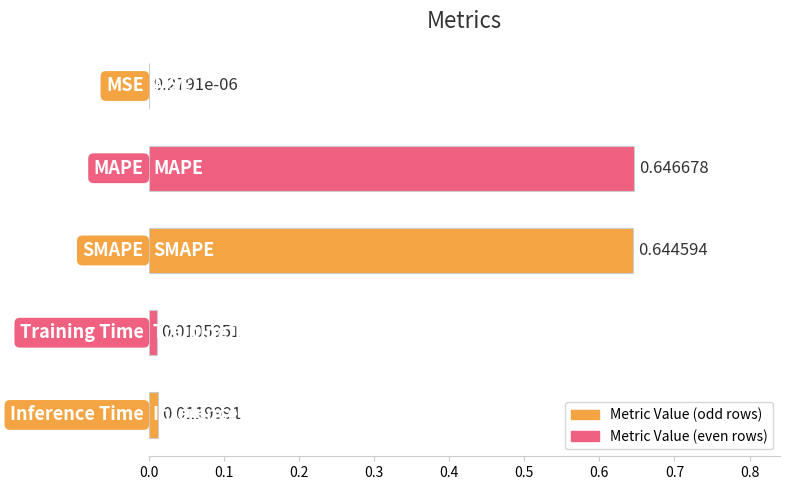

How many distinct data groups are displayed?

1